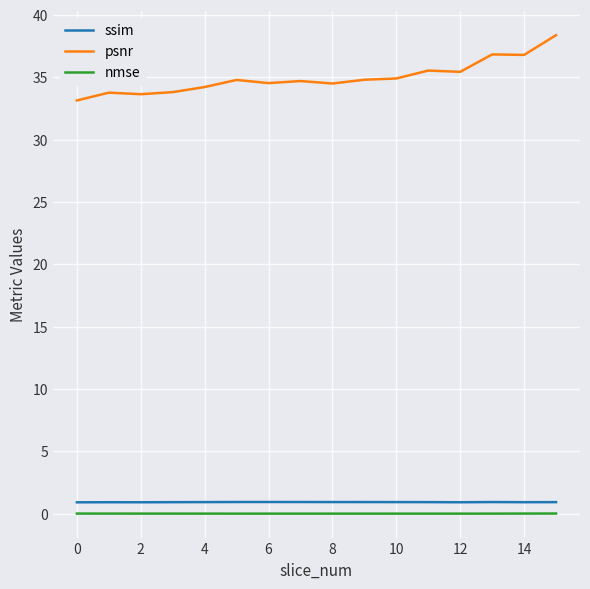

Which series has the largest range (max minus min)?

psnr